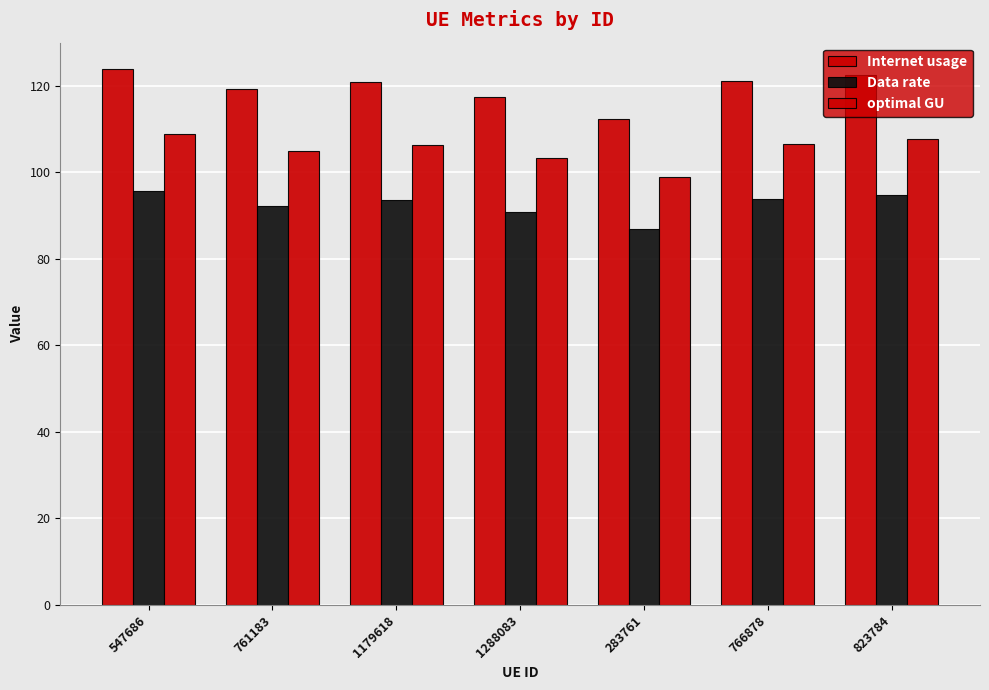

What is the sum of all optimal GU values?

736.7